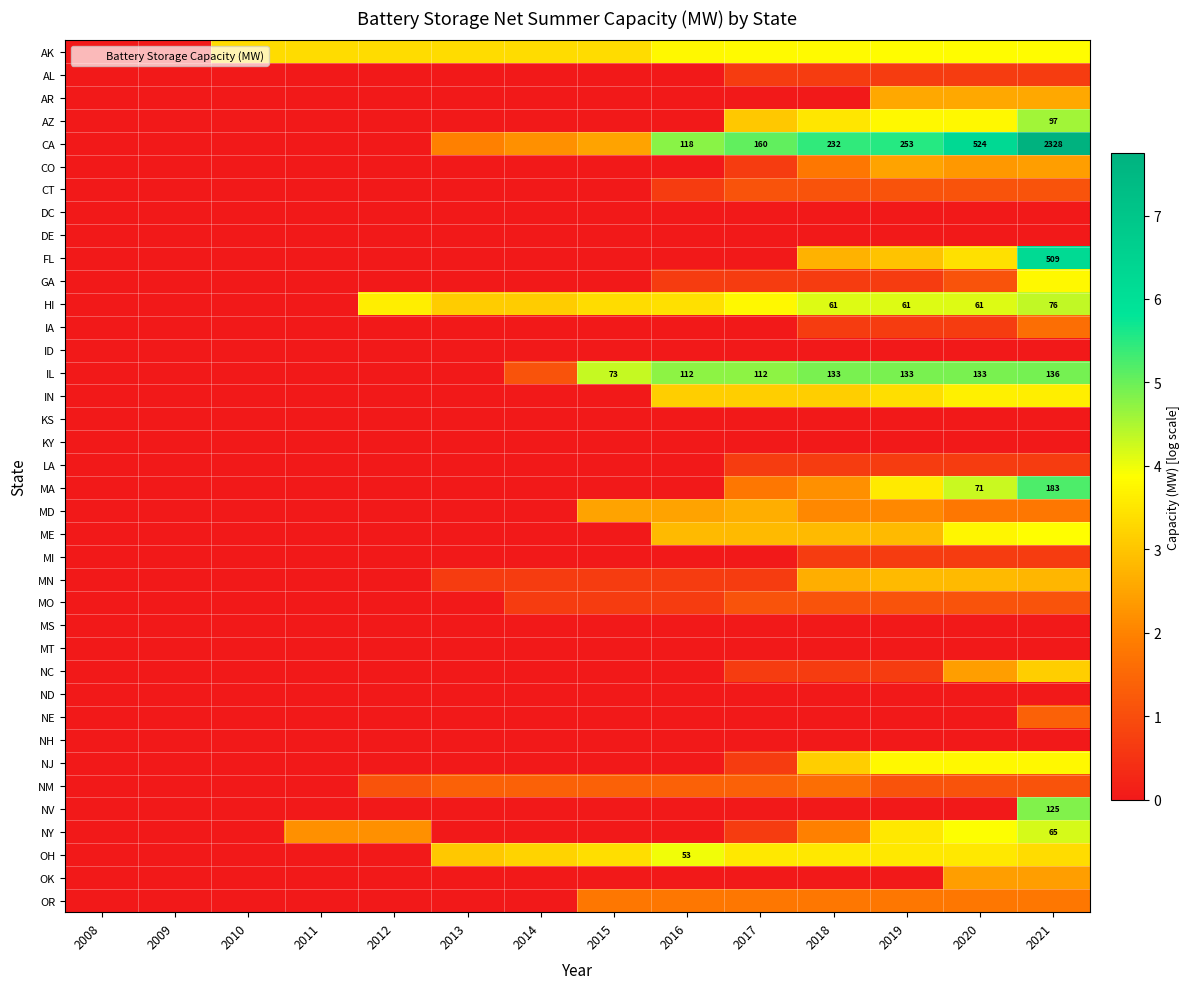

What is the total value across all series at 2014?

15.7